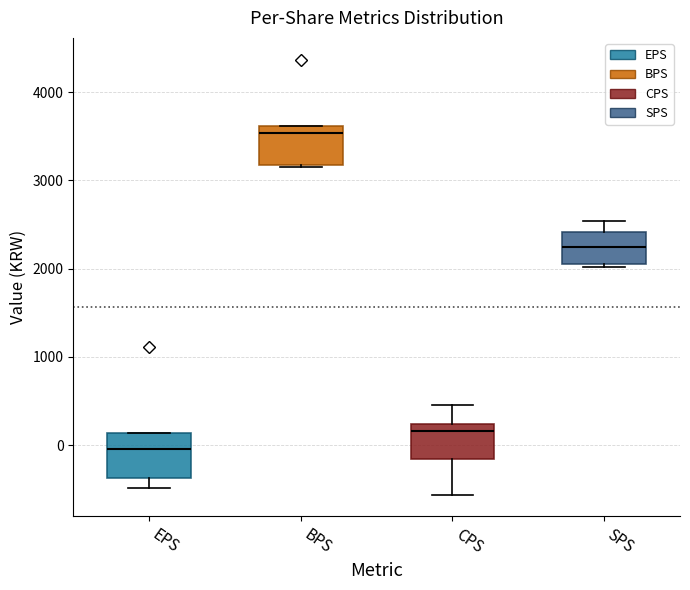

Reading left to right, transcribe this box plot: for each box, give where its median line is, the range the box spans, and where its two whiskers end, as read against the y-axis. The values are not printed on the chart, so give them approximately, as read against the axis.

EPS: median 0, box -400 to 100, whiskers -500 to 100
BPS: median 3500, box 3200 to 3600, whiskers 3200 to 3600
CPS: median 200 (just below the box's upper edge), box -200 to 200, whiskers -600 to 500
SPS: median 2200, box 2100 to 2400, whiskers 2000 to 2500